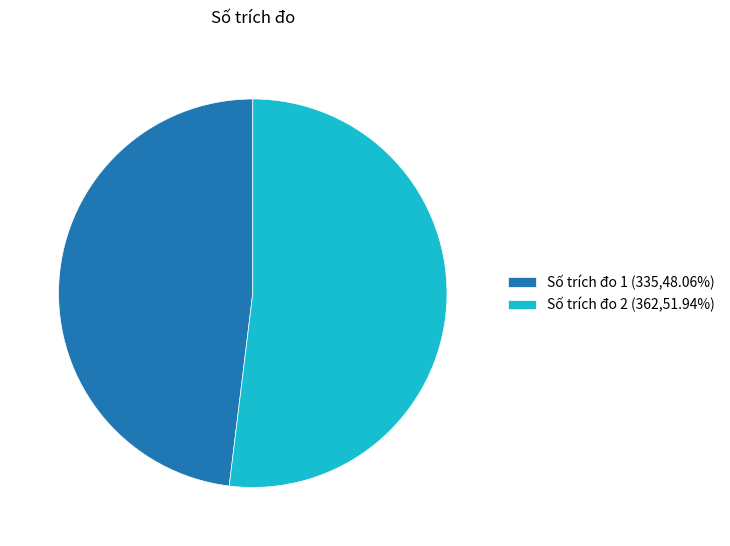

Approximately how many times larger is the value at Số trích đo 2 (362,51.94%) compared to Số trích đo 1 (335,48.06%)?

1.1